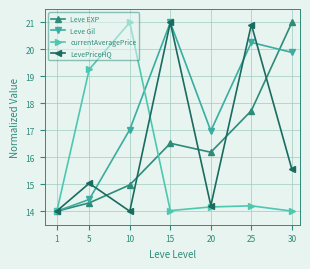

How many values in the LevePriceHQ series are below 15?

3